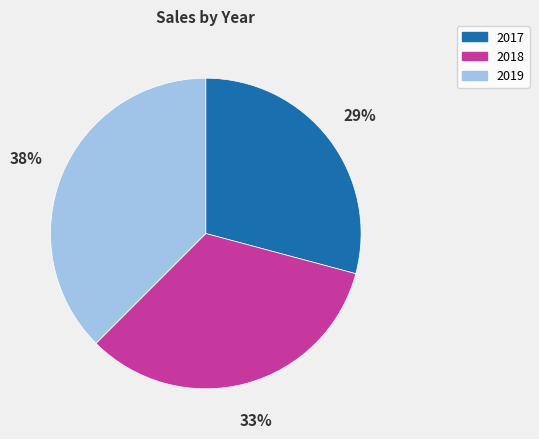

Rank the categories by value from highest to lowest.

2019, 2018, 2017